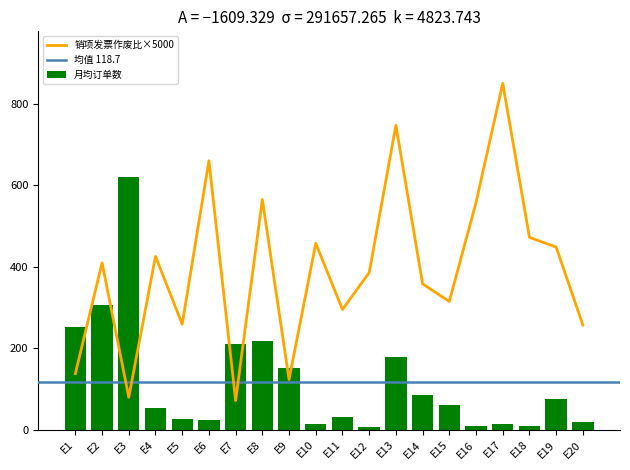

What is the difference between the maximum and minimum values in the 月均订单数 series?

614.1